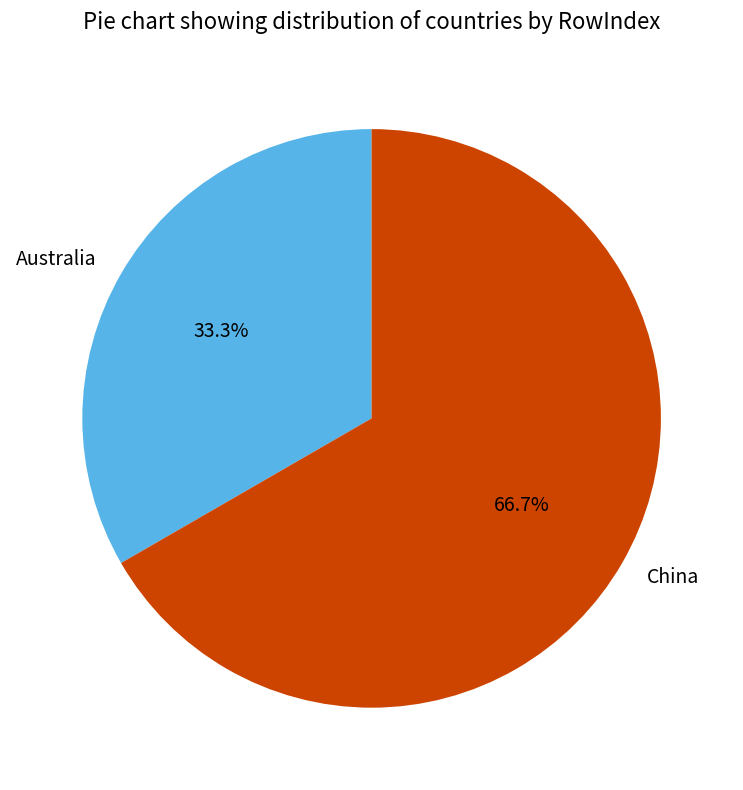

How much of the chart is everything except Australia?

66.7%